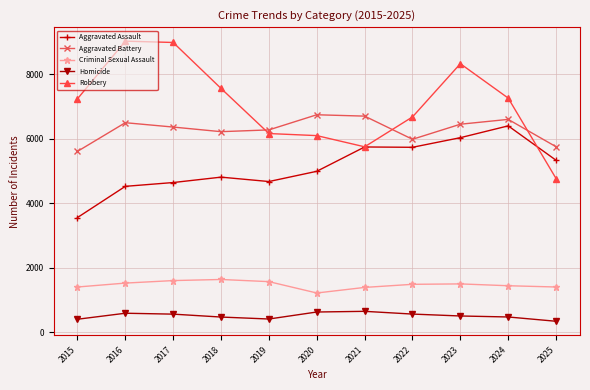

At which category is the sum across all series the highest?

2023